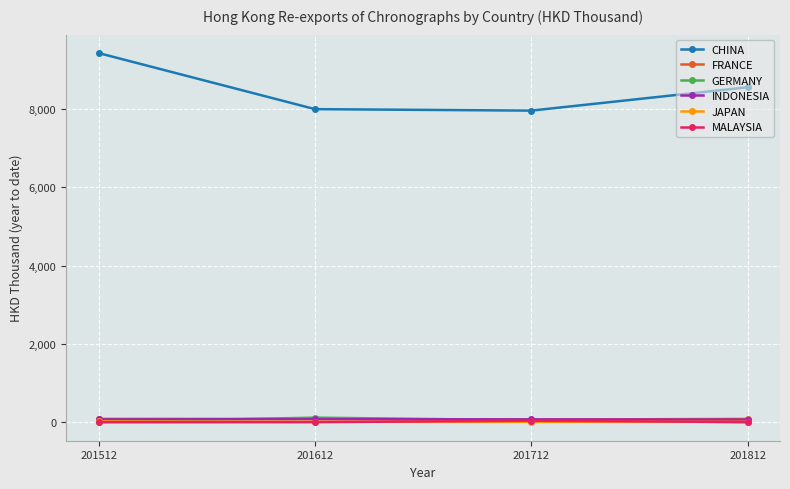

True or false: CHINA and JAPAN cross at least once.

False